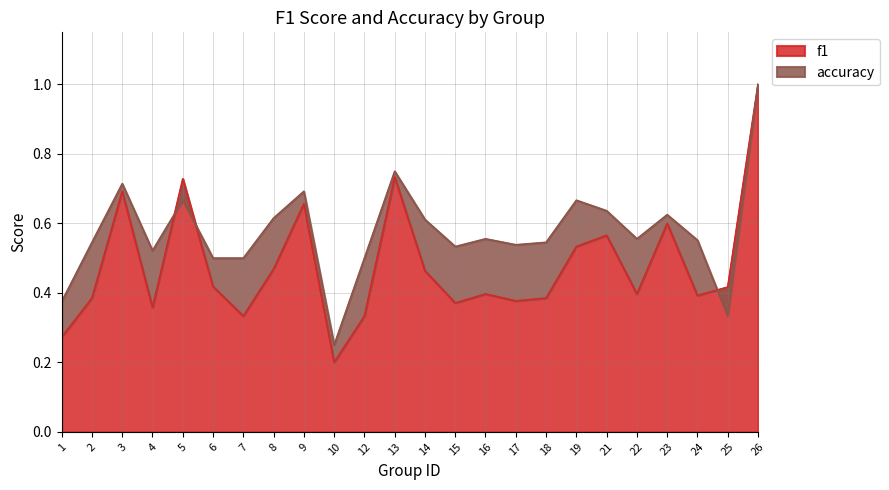

What are all the series names shown in the legend?

f1, accuracy